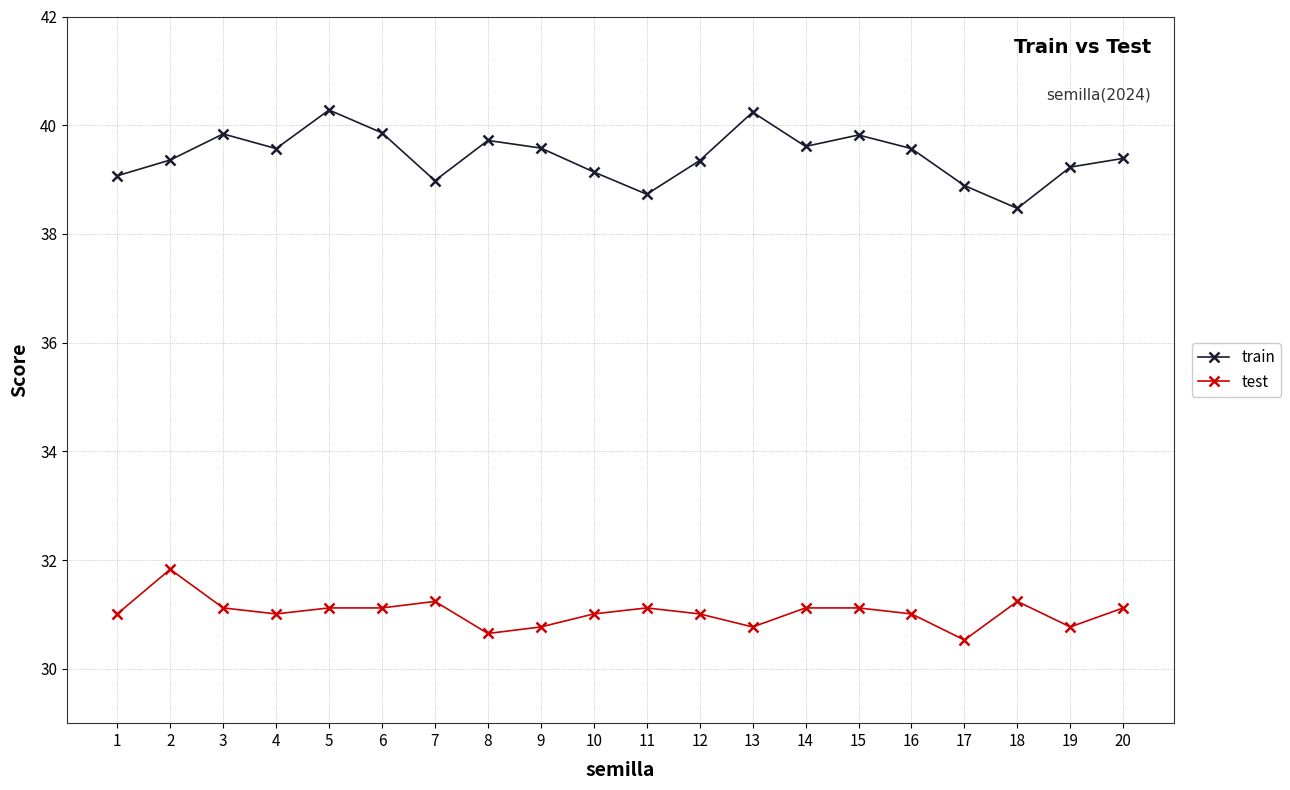

What is the minimum value shown in the chart?

30.5